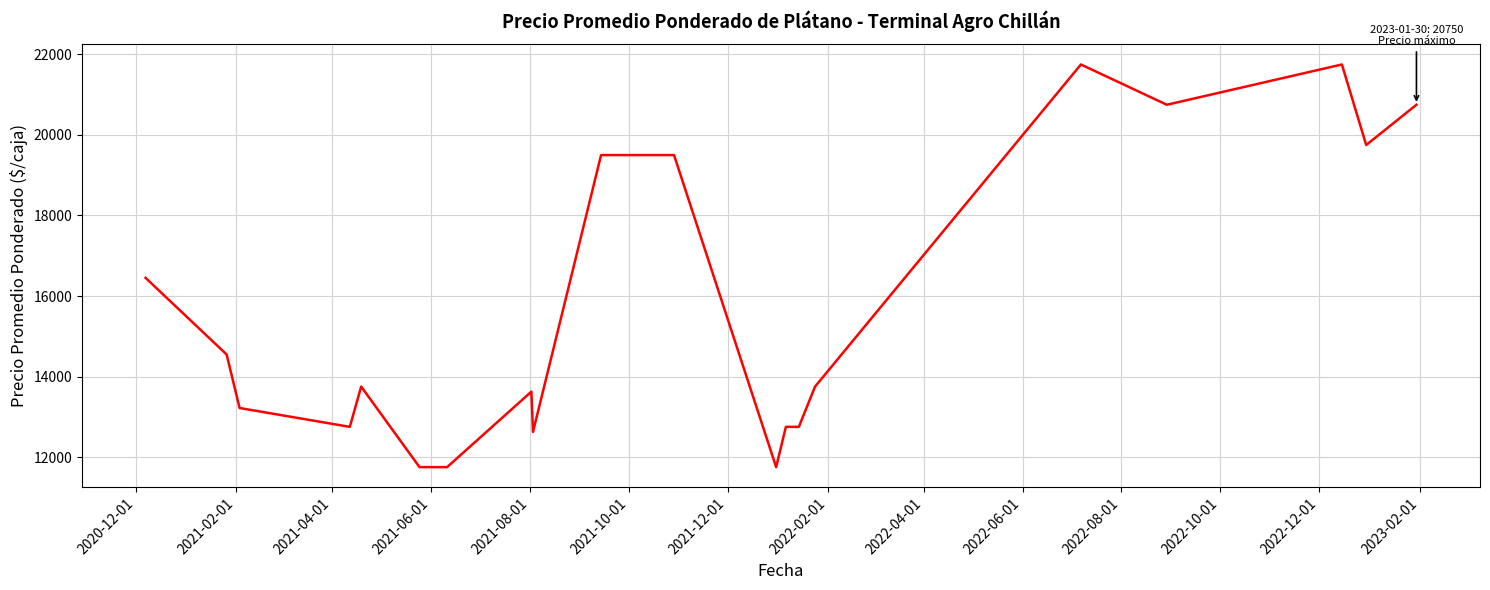

What is the maximum value shown in the chart?

21750.0